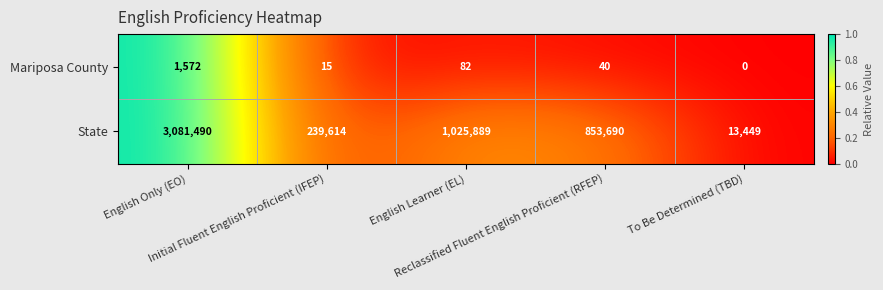

What is the maximum value for State?

3081490